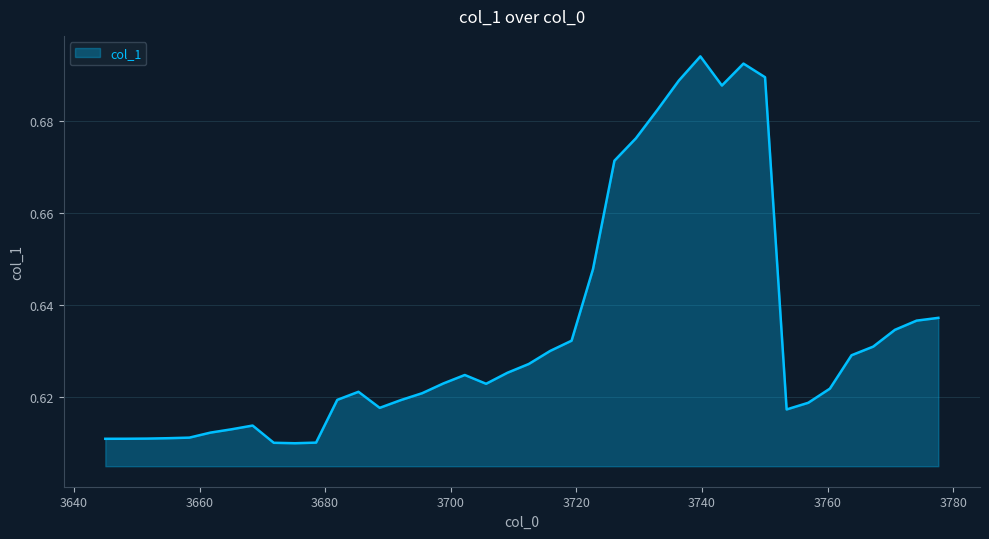

True or false: the data has more than 2 interior local peaks.

True